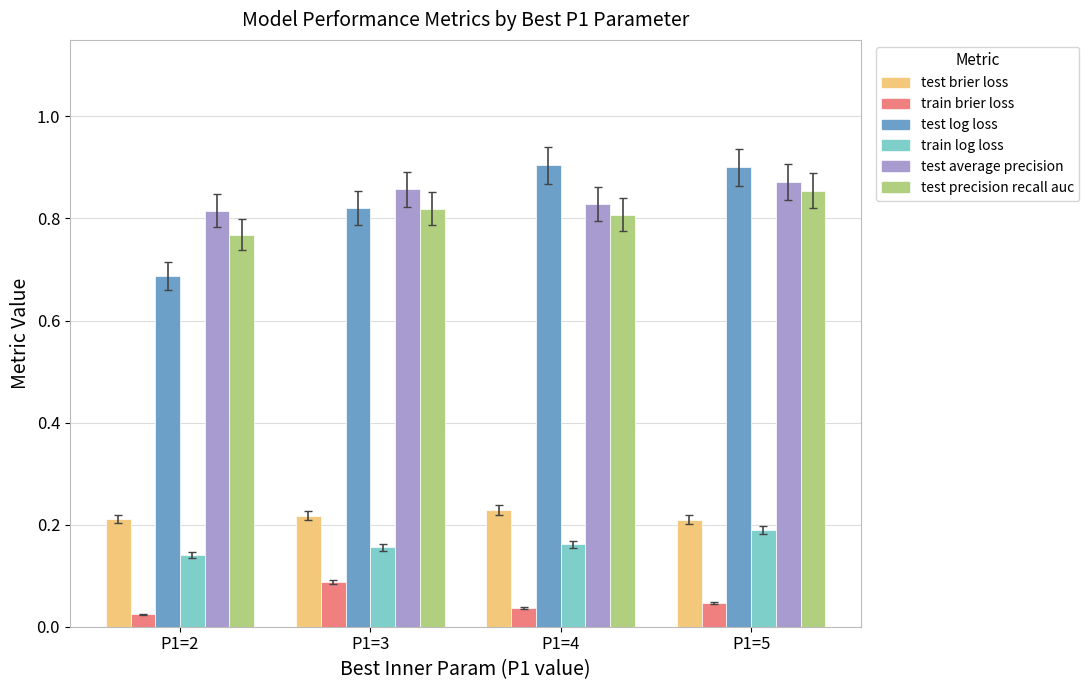

What is the total value across all series at P1=5?

3.1